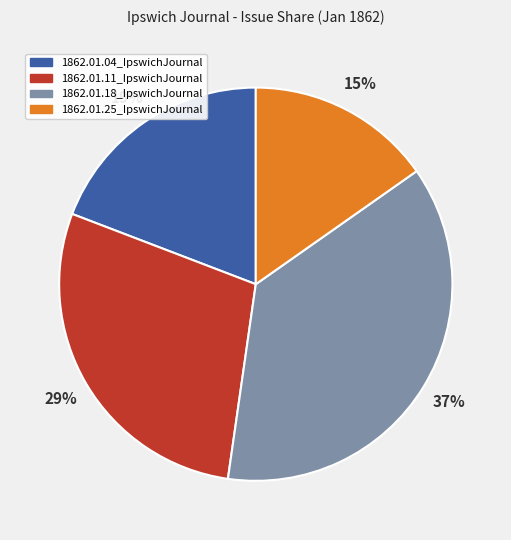

How many slices are in this pie chart?

4